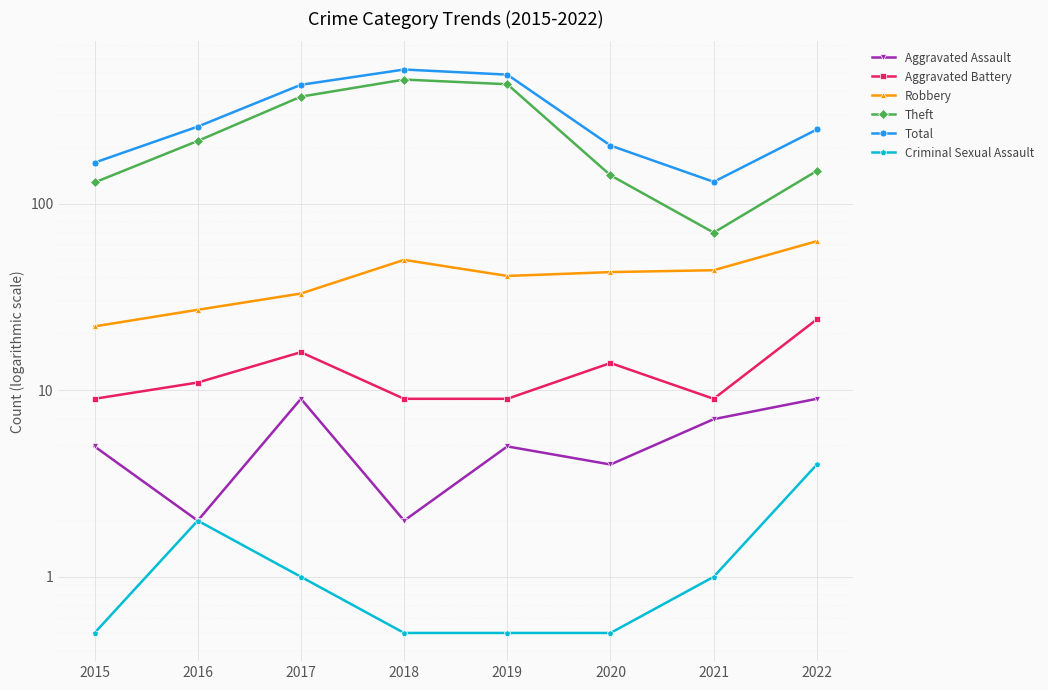

At which label is Theft closest to 266?

2016